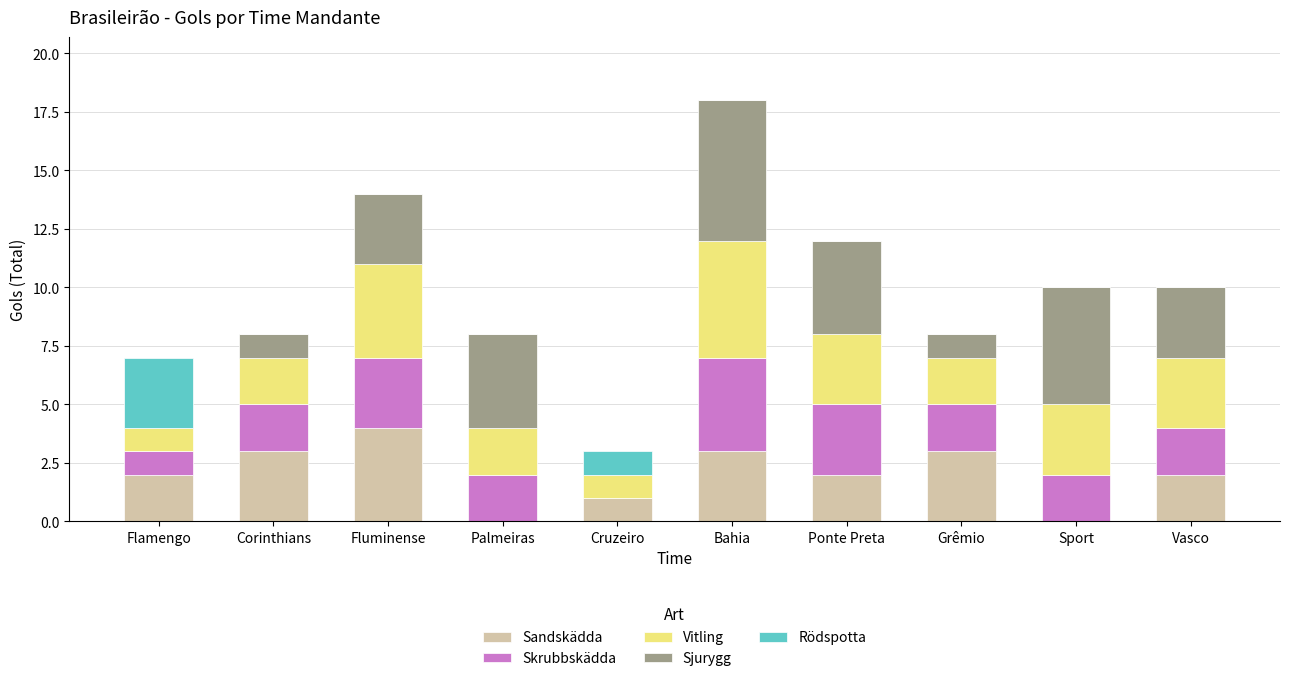

Which category has the highest value in the Sandskädda series?

Fluminense